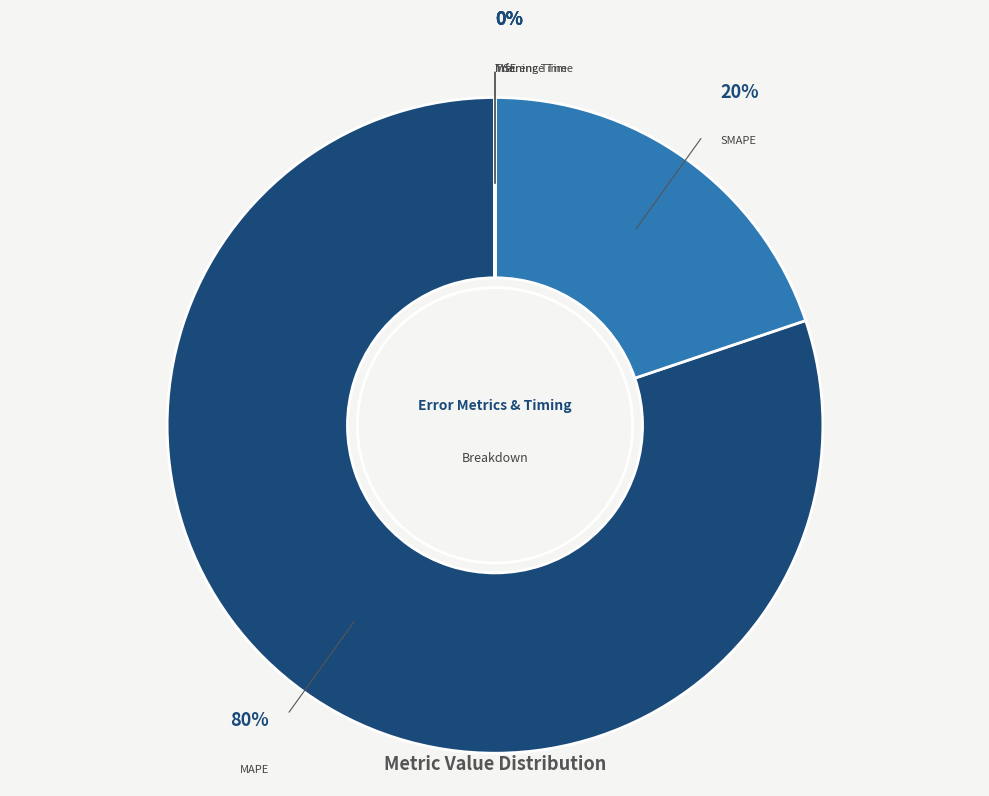

To the nearest percent, what is the average slice percentage?

20%